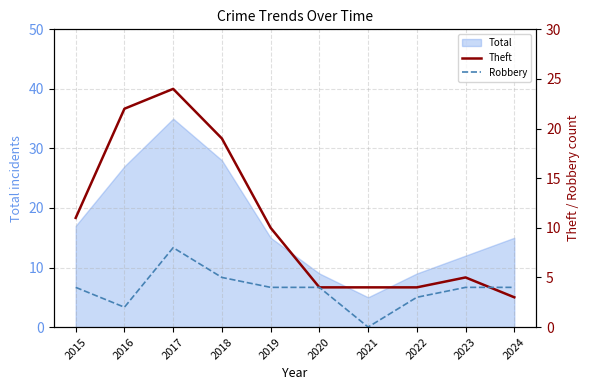

True or false: Theft and Robbery intersect in this chart.

True